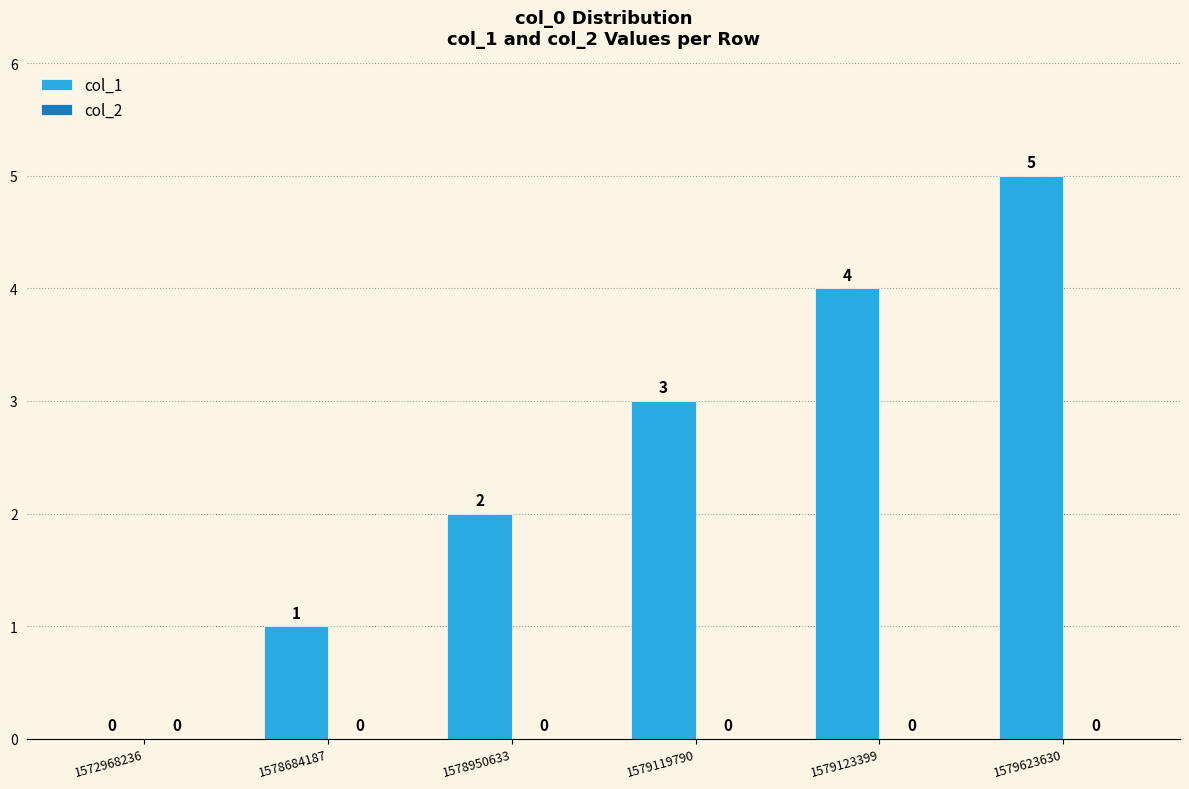

What is the sum of the values at 1578950633 and 1578684187?

3